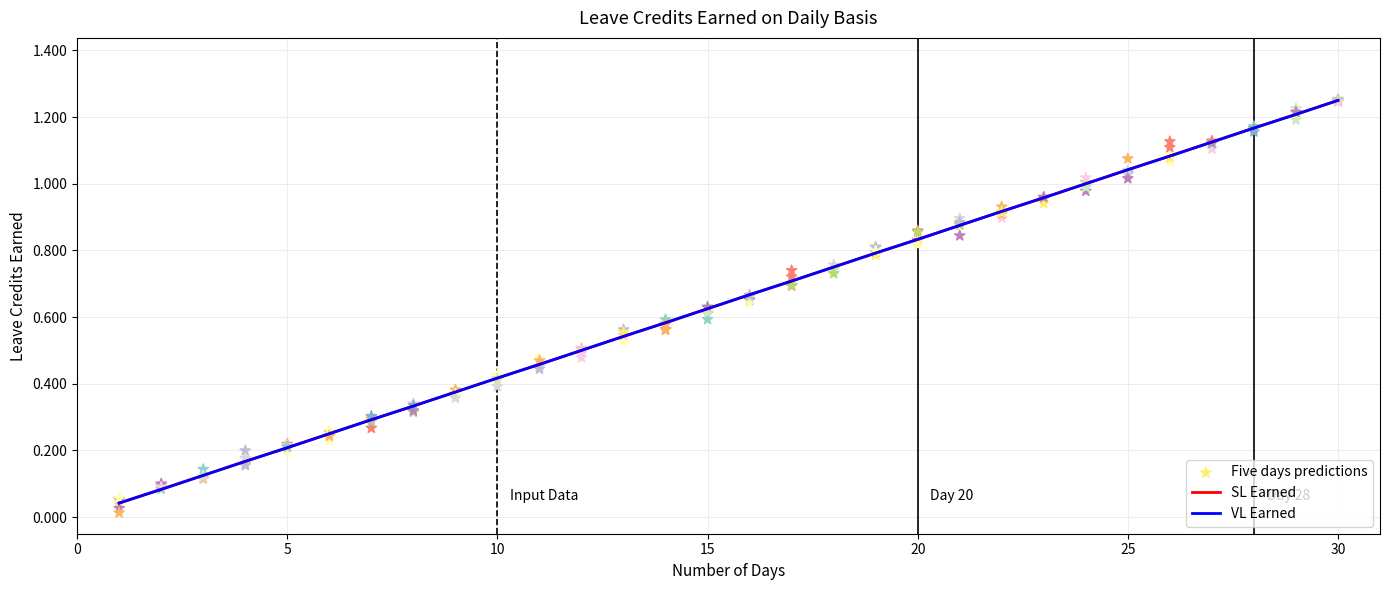

Is the value of SL Earned at 28 greater than the value of VL Earned at 19?

Yes